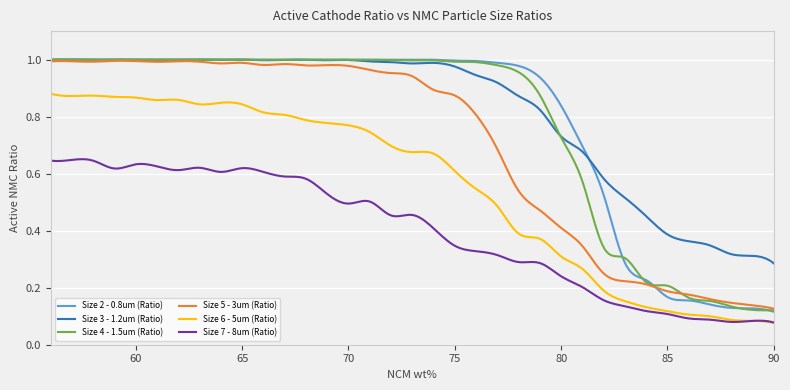

In Size 4 - 1.5um (Ratio), how many points are lower than both neighbors (excluding endpoints)?

8